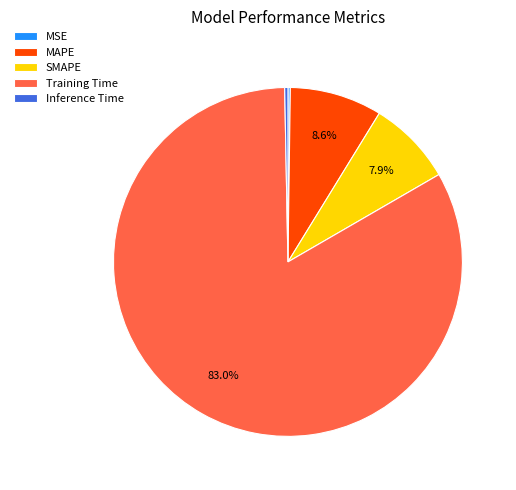

Which has a higher value, Inference Time or Training Time?

Training Time